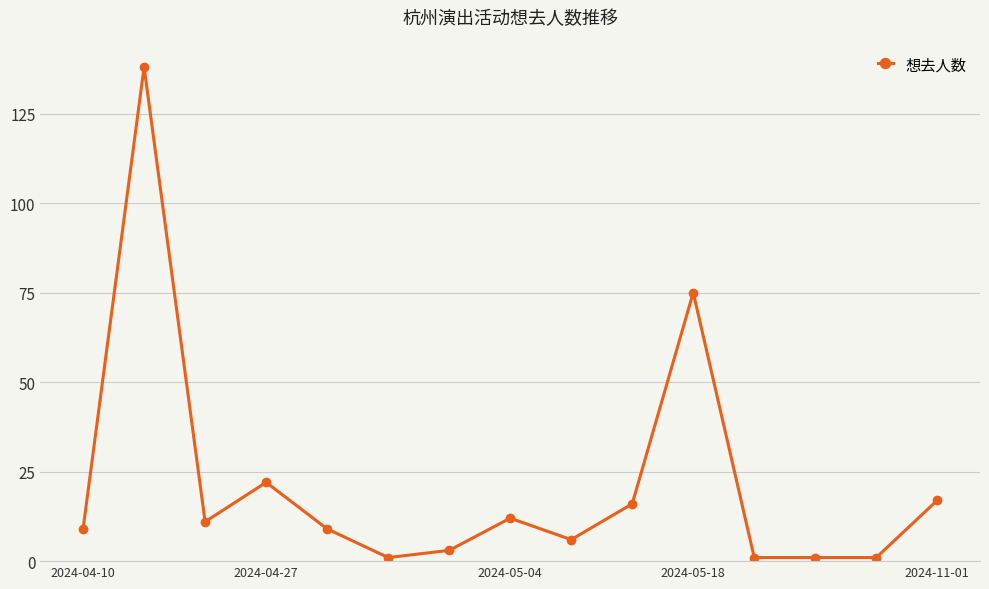

True or false: there are more than 1 points higher than both neighbors.

True